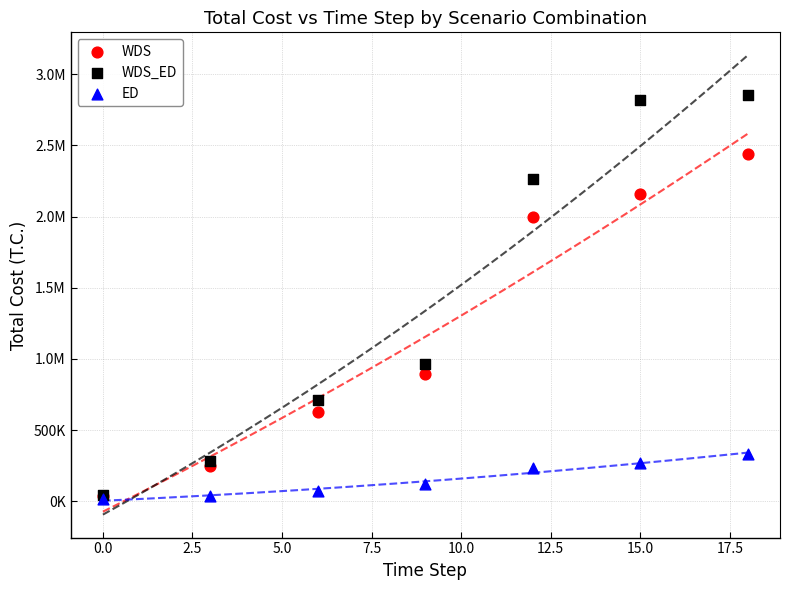

What are all the series names shown in the legend?

WDS, WDS_ED, ED